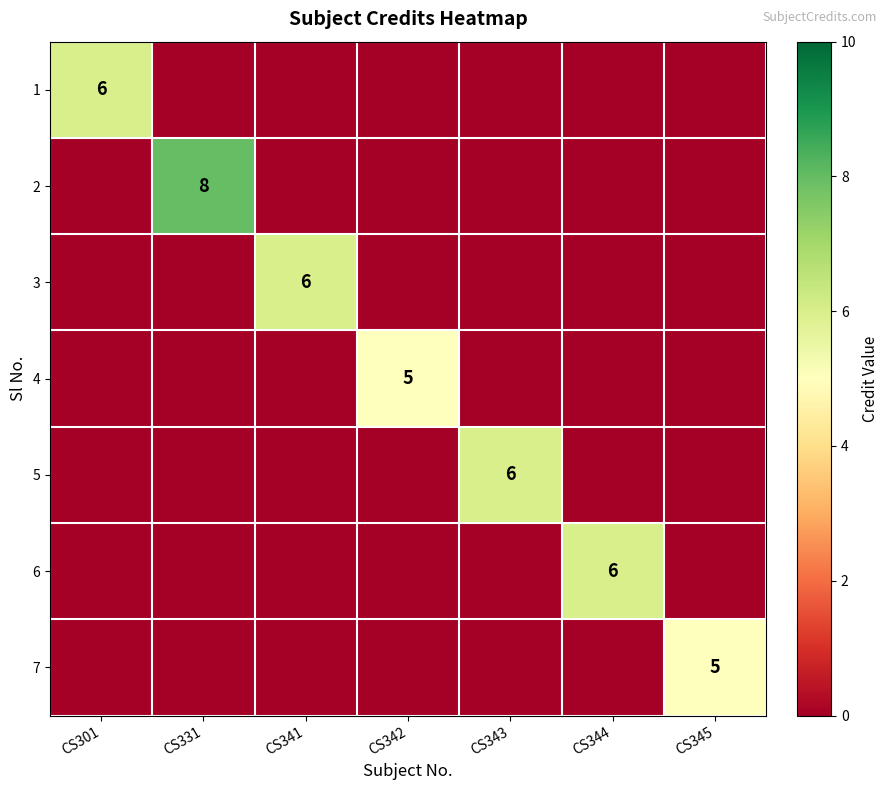

The 7 series shows 5 at CS345. True or false?

True